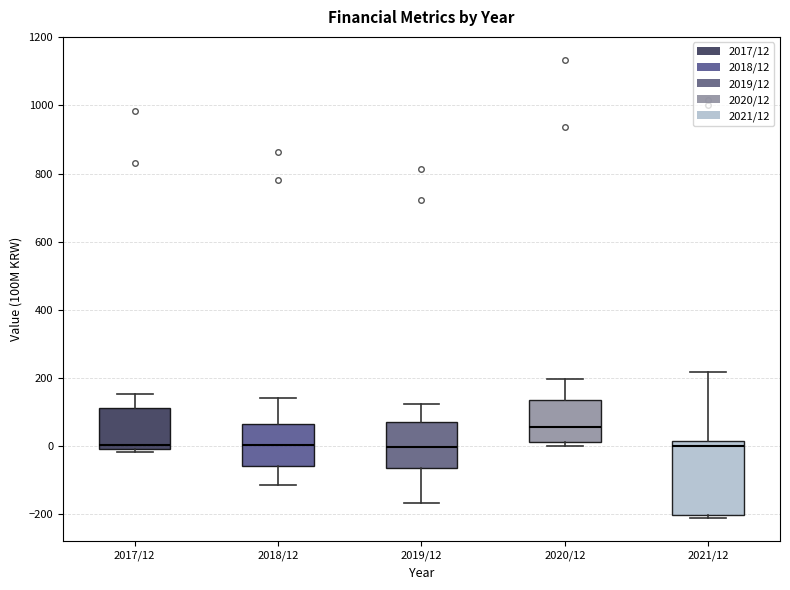

Reading left to right, transcribe this box plot: for each box, give where its median line is, the range the box spans, and where its two whiskers end, as read against the y-axis. The values are not printed on the chart, so give them approximately, as read against the axis.

2017/12: median 0 (just above the box's lower edge), box 0 to 120, whiskers -20 to 160
2018/12: median 0, box -60 to 60, whiskers -120 to 140
2019/12: median 0, box -60 to 80, whiskers -160 to 120
2020/12: median 60, box 20 to 140, whiskers 0 to 200
2021/12: median 0, box -200 to 20, whiskers -220 to 220